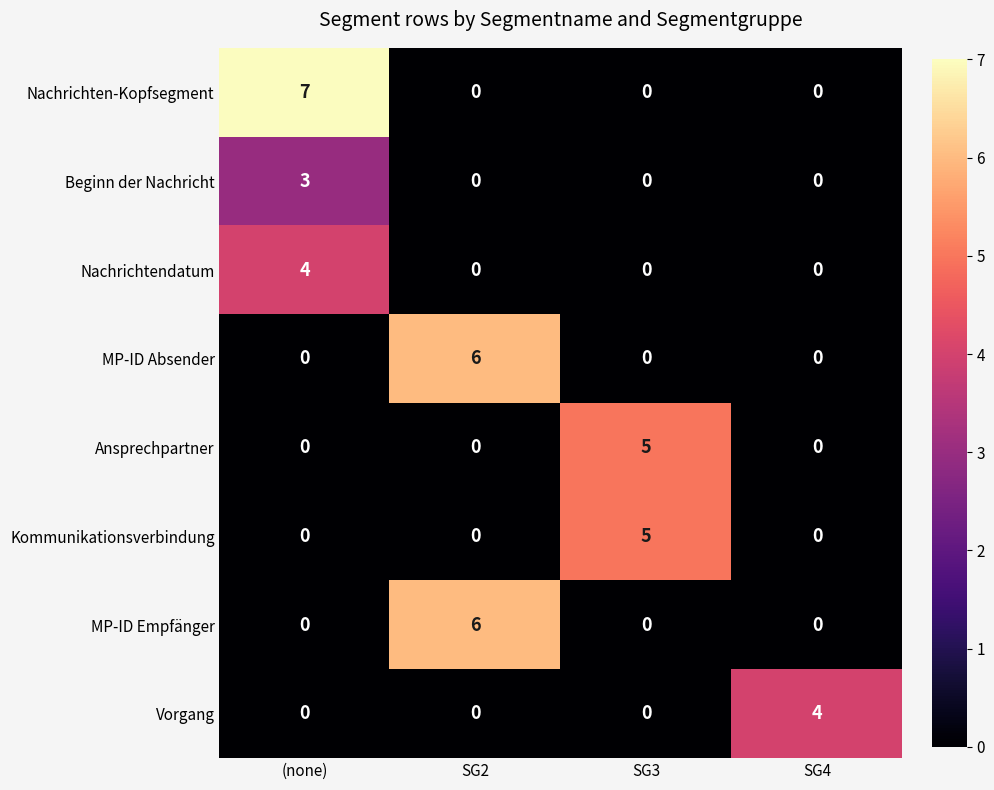

How many positive values does the Vorgang series have?

1